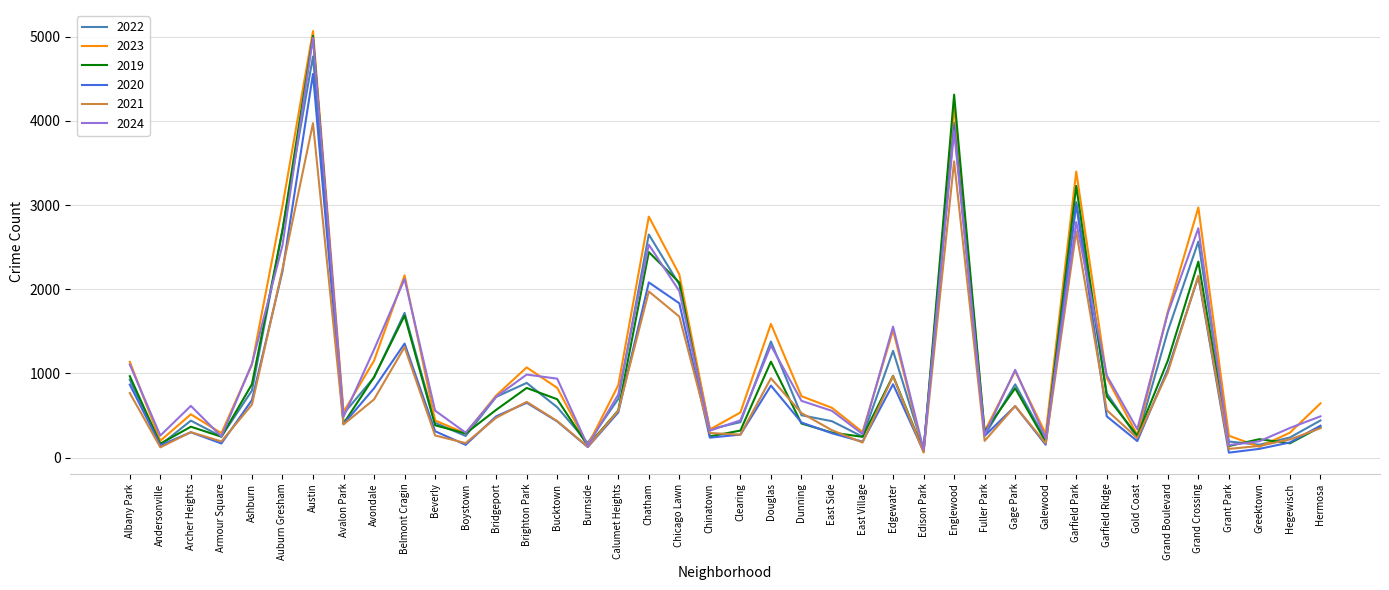

True or false: 2024 has a value of 1011 at Garfield Park.

False